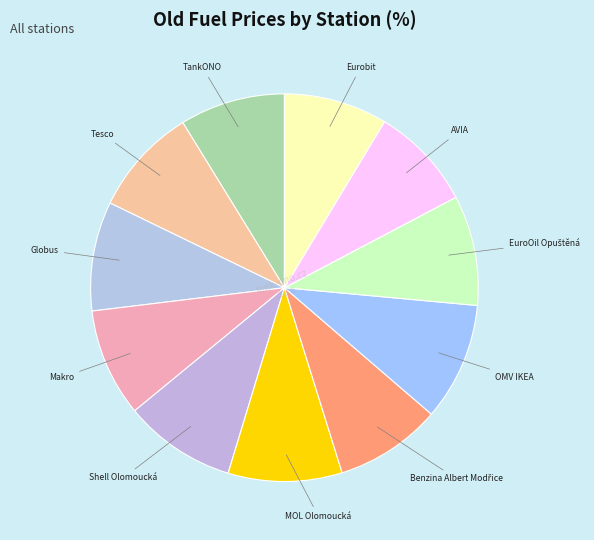

Is it true that AVIA is 21% of the pie?

False